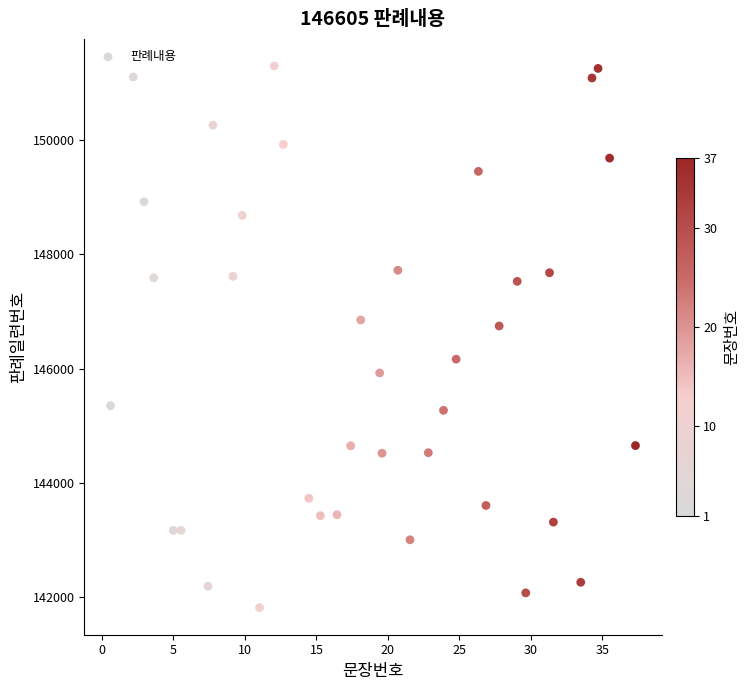

What is the range of X values (max minus min)?

36.7